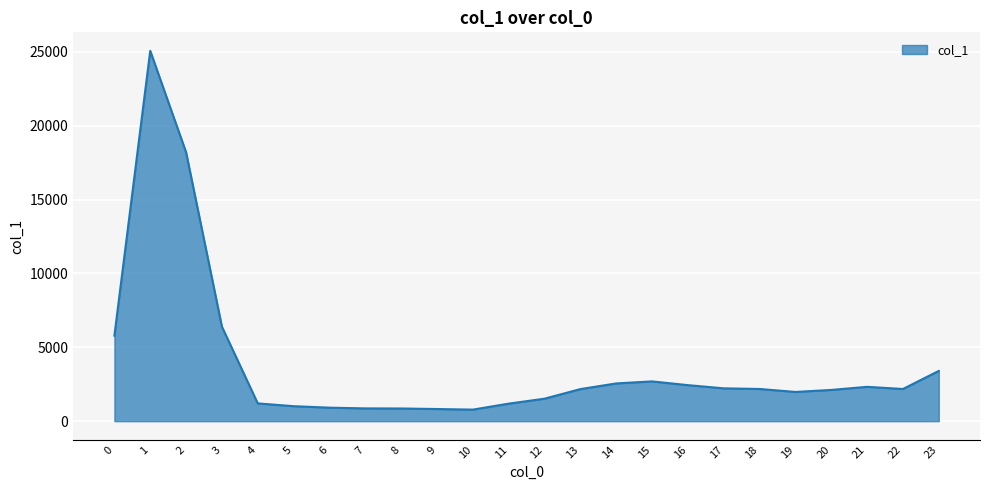

What is the change in value from 12 to 20?

+593